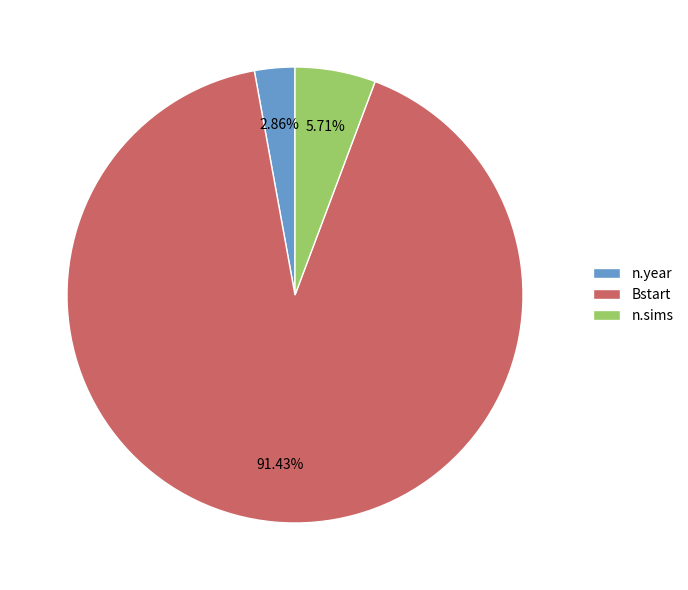

True or false: n.sims accounts for 6% of the total.

True